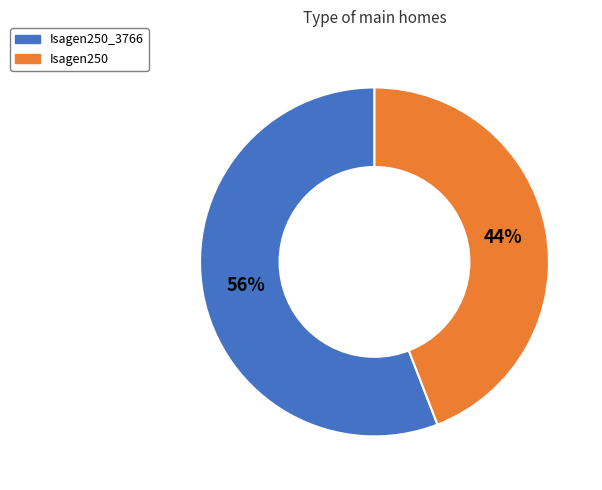

Is there a majority slice in this chart?

Yes